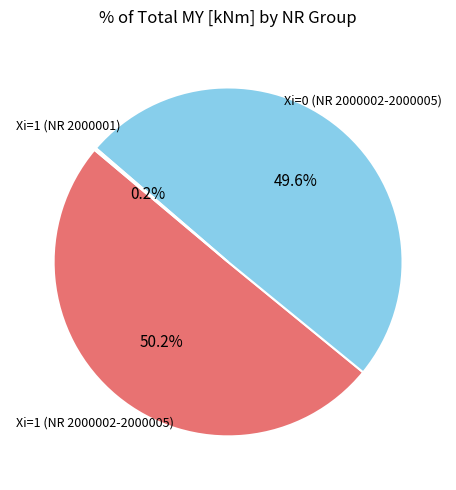

Is there any slice that represents more than half of the pie?

Yes